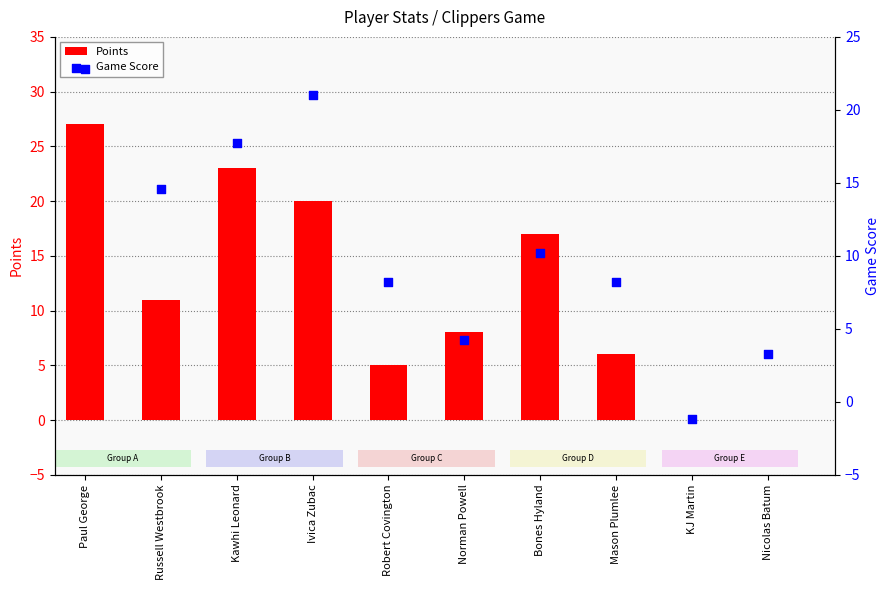

Which series reaches the minimum Y coordinate?

Game Score